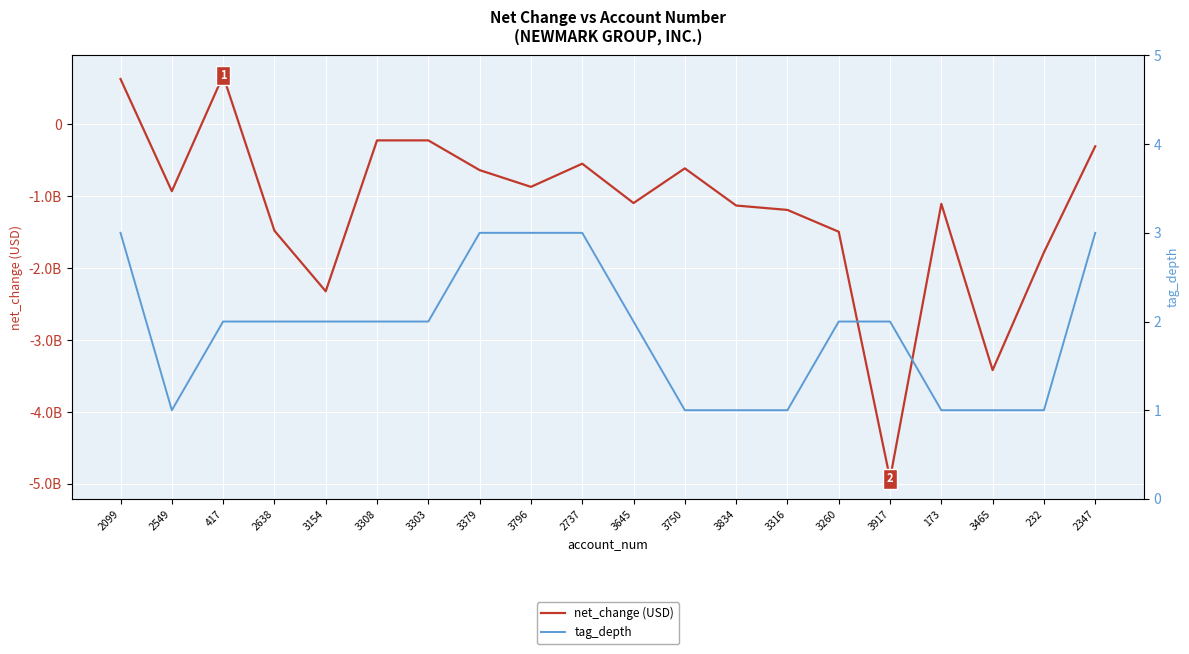

True or false: tag_depth has a value of 2 at 2638.

True